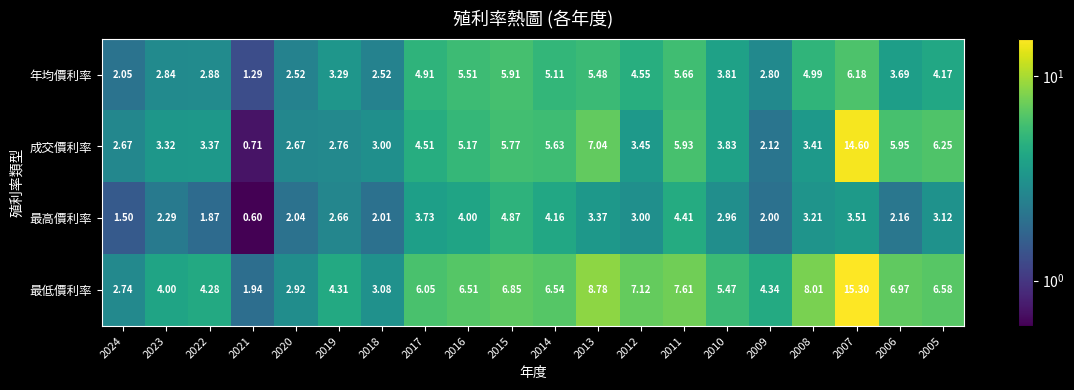

How many data points does each series have?

20